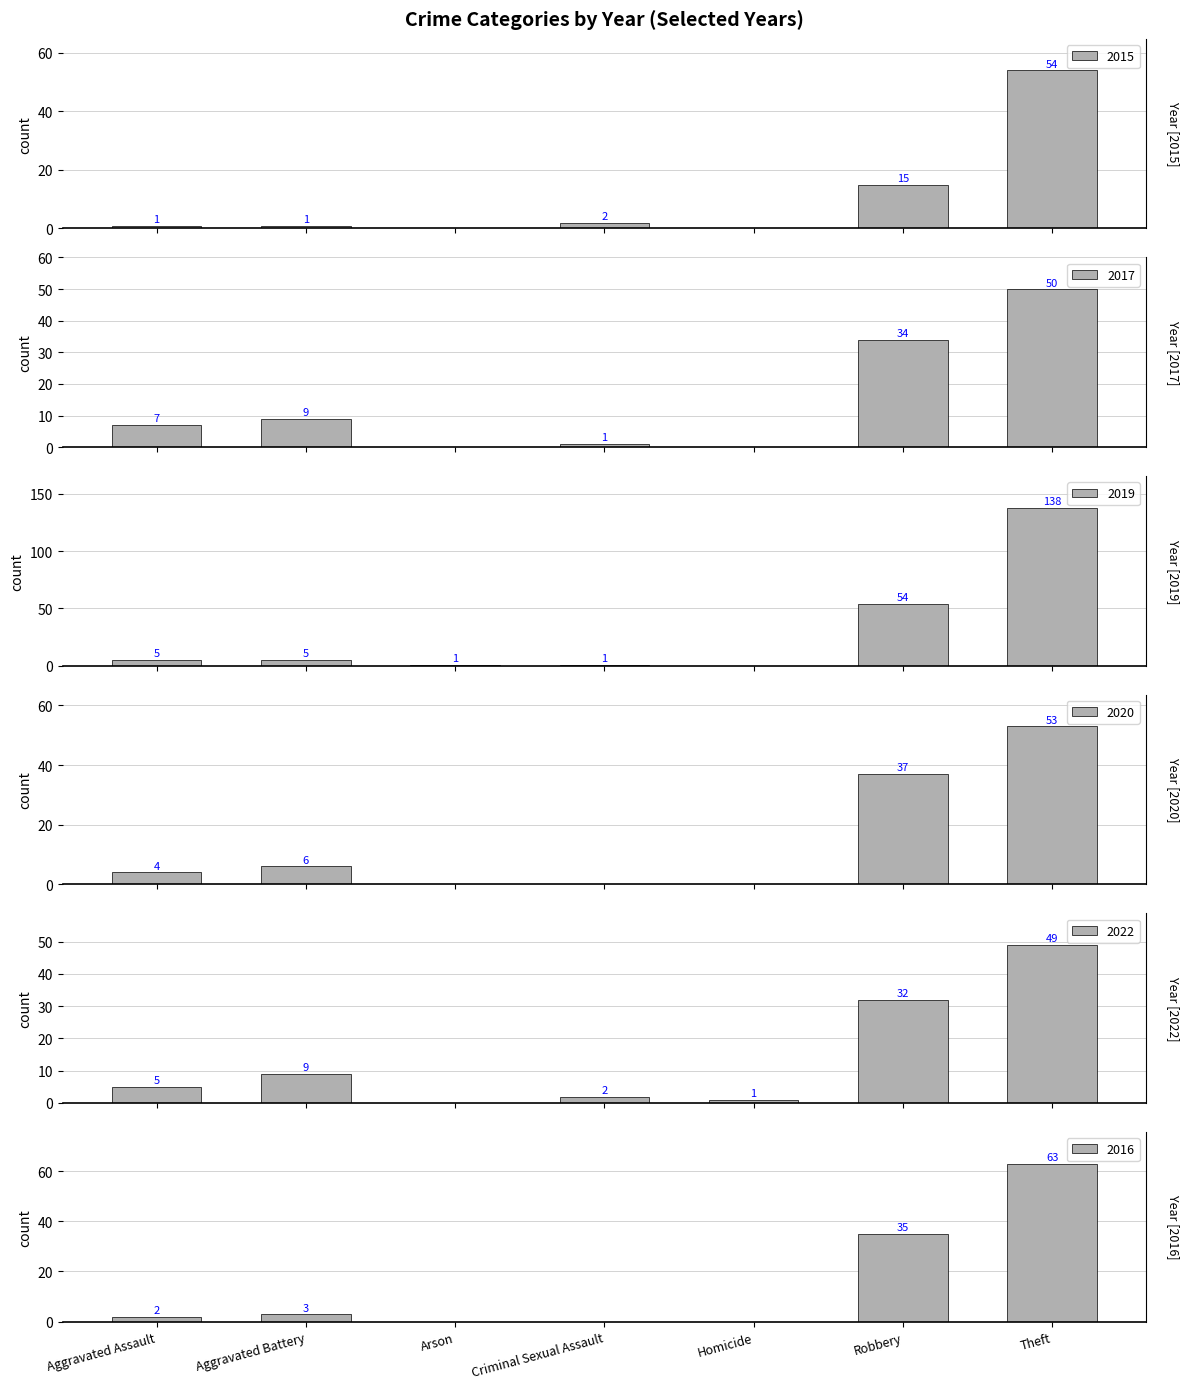

How many data points in 2017 are above 7?

3